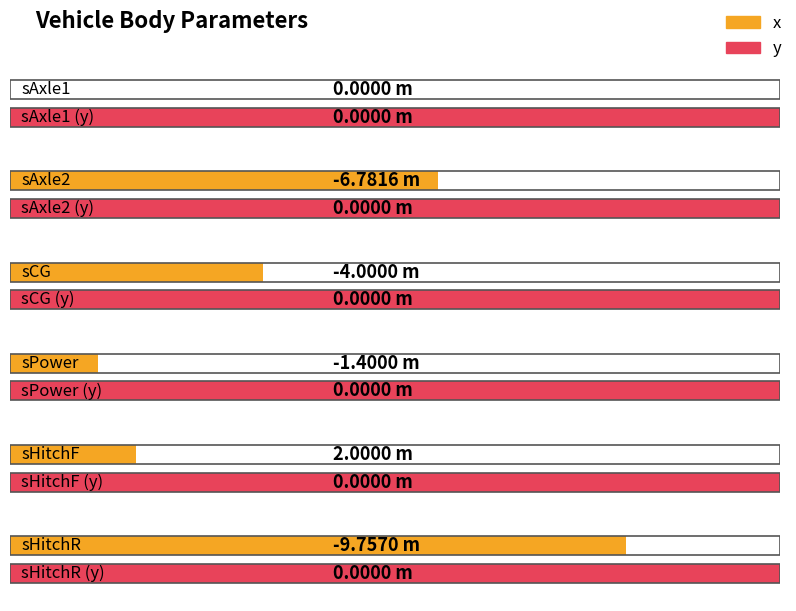

What is the value of the x bar at the 5th from the left?

2.0